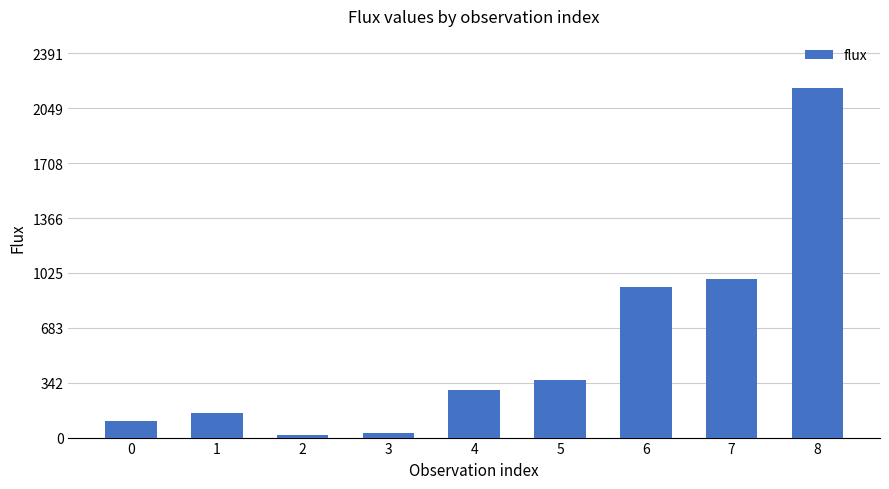

What is the change in value from 5 to 7?

+632.1